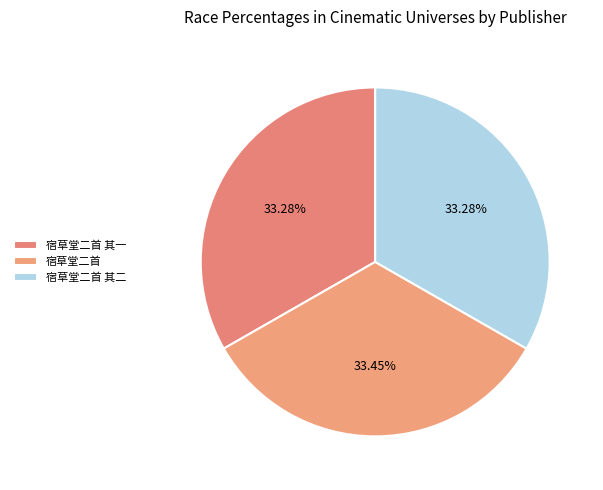

What is the ratio of the value at 宿草堂二首 其二 to the value at 宿草堂二首?

1.0